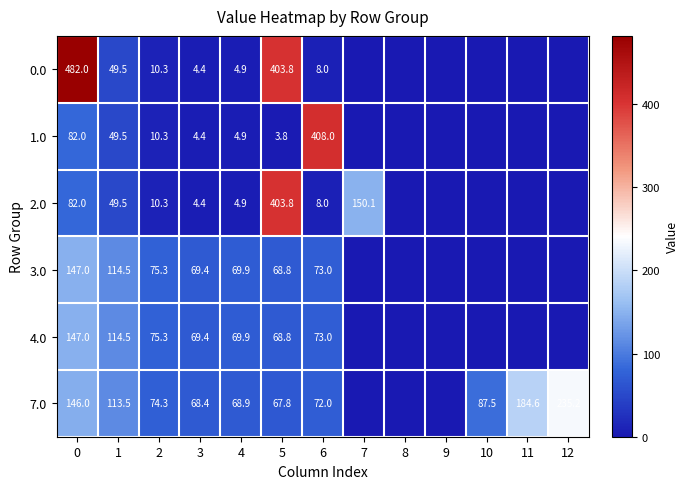

What is the difference between the highest and lowest values at 0?

400.0